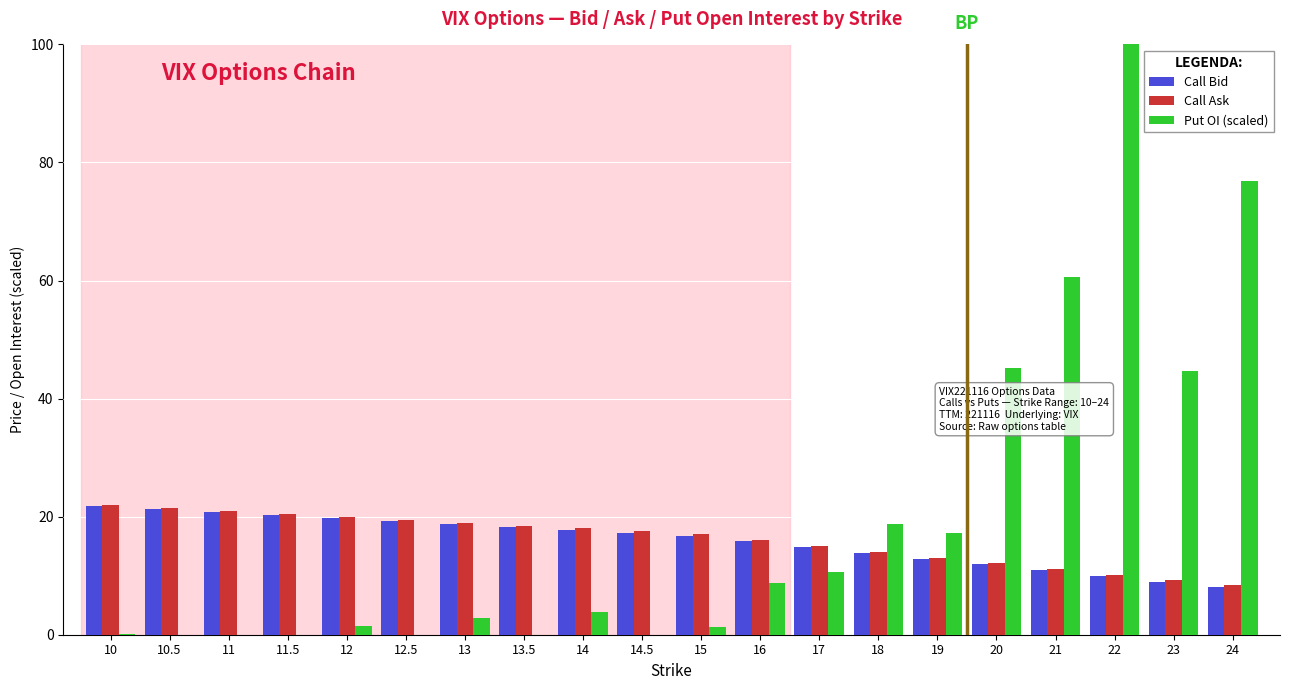

Where is Call Ask nearest to the value 15?

17